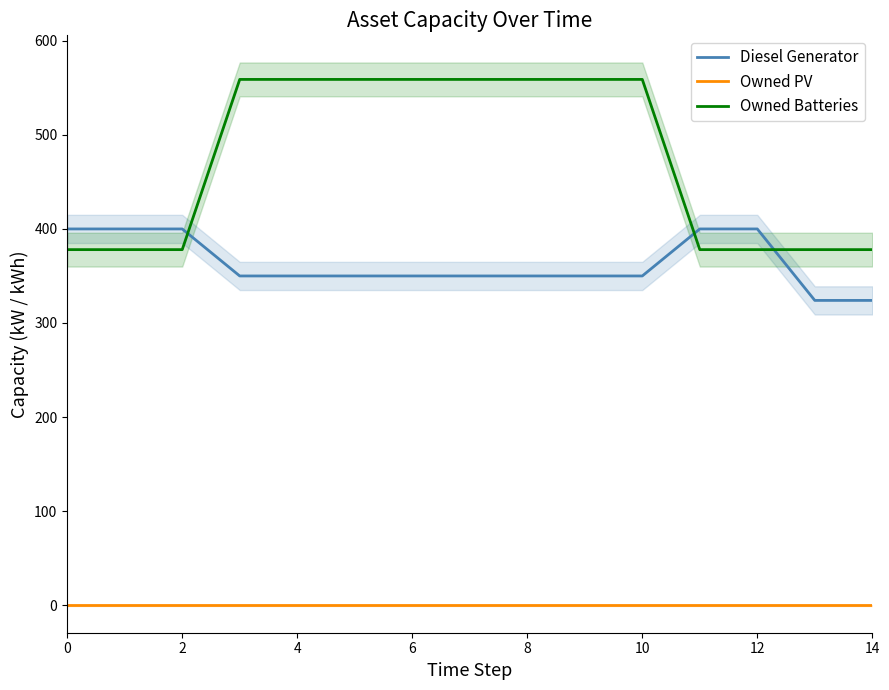

Is the value of Owned Batteries at 4 greater than the value of Owned PV at 2?

Yes